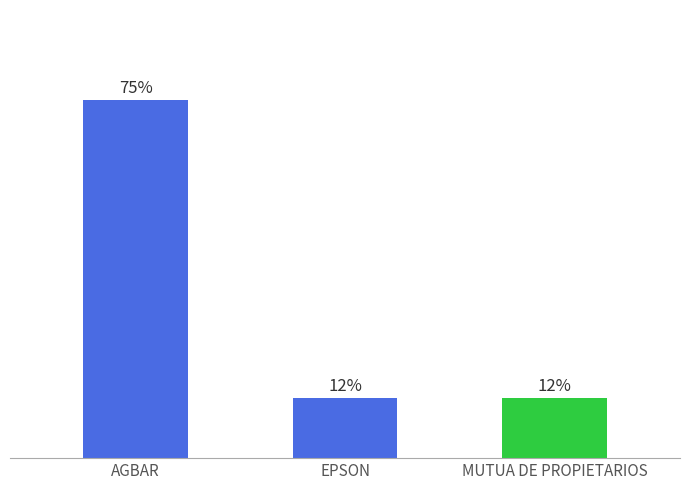

Does the chart contain any negative values?

No